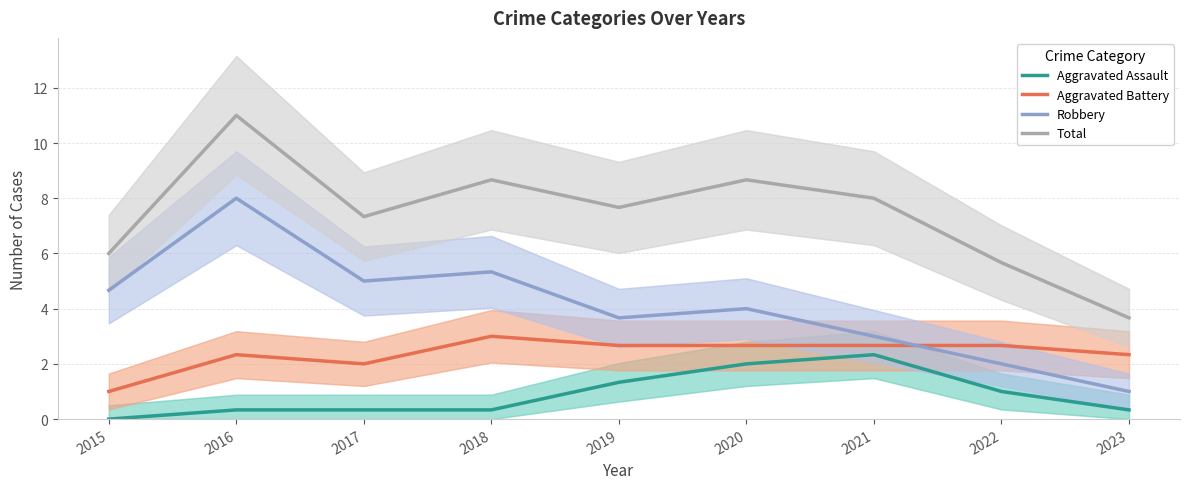

Reading left to right, extract all data points from this chart.

Aggravated Assault: 2015=0.0	2016=0.3	2017=0.3	2018=0.3	2019=1.3	2020=2.0	2021=2.3	2022=1.0	2023=0.3
Aggravated Battery: 2015=1.0	2016=2.3	2017=2.0	2018=3.0	2019=2.7	2020=2.7	2021=2.7	2022=2.7	2023=2.3
Robbery: 2015=4.7	2016=8.0	2017=5.0	2018=5.3	2019=3.7	2020=4.0	2021=3.0	2022=2.0	2023=1.0
Total: 2015=6.0	2016=11.0	2017=7.3	2018=8.7	2019=7.7	2020=8.7	2021=8.0	2022=5.7	2023=3.7